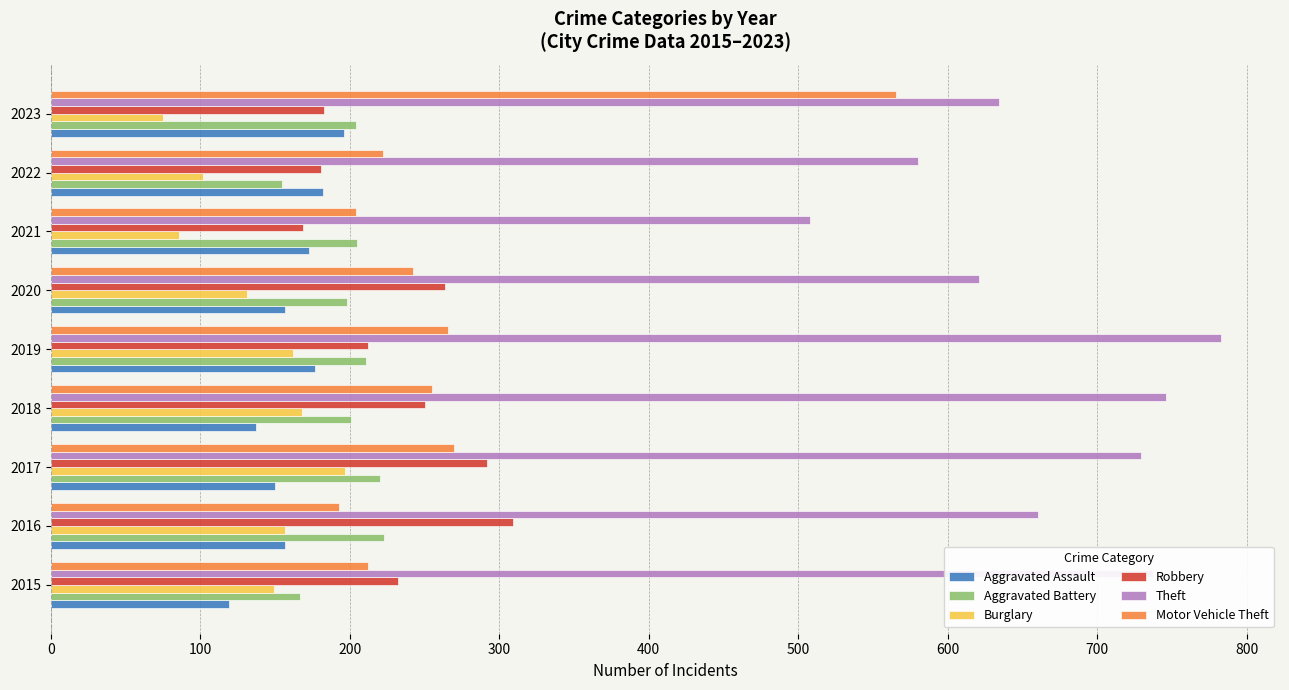

Is it true that Robbery equals 88 at 2015?

False